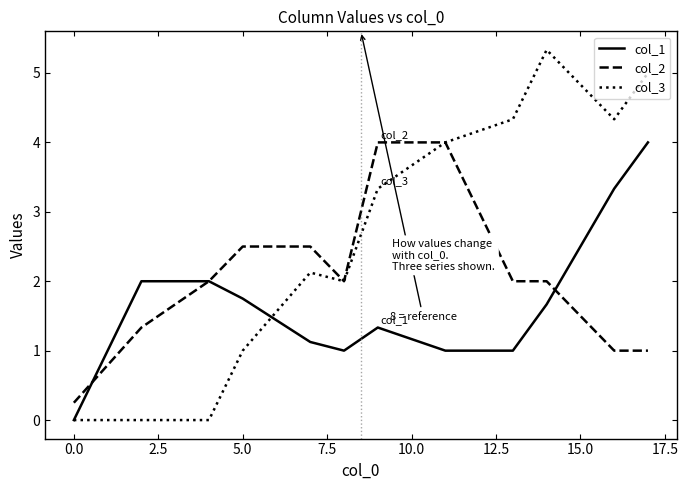

Which series has the largest range (max minus min)?

col_3